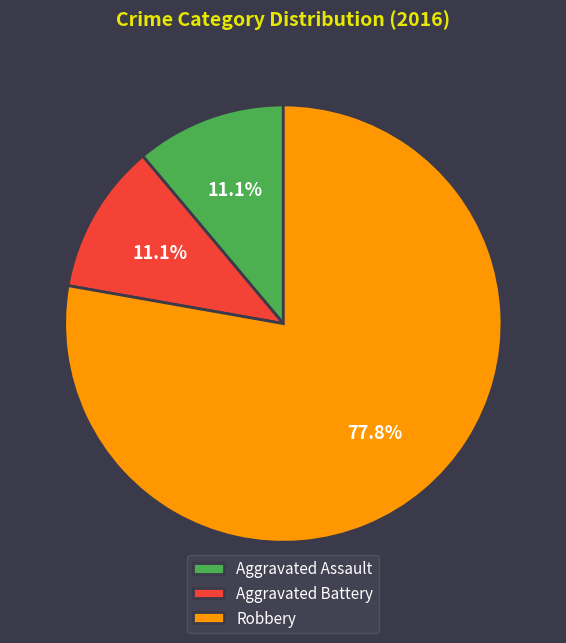

What portion of the pie excludes Robbery?

22.2%